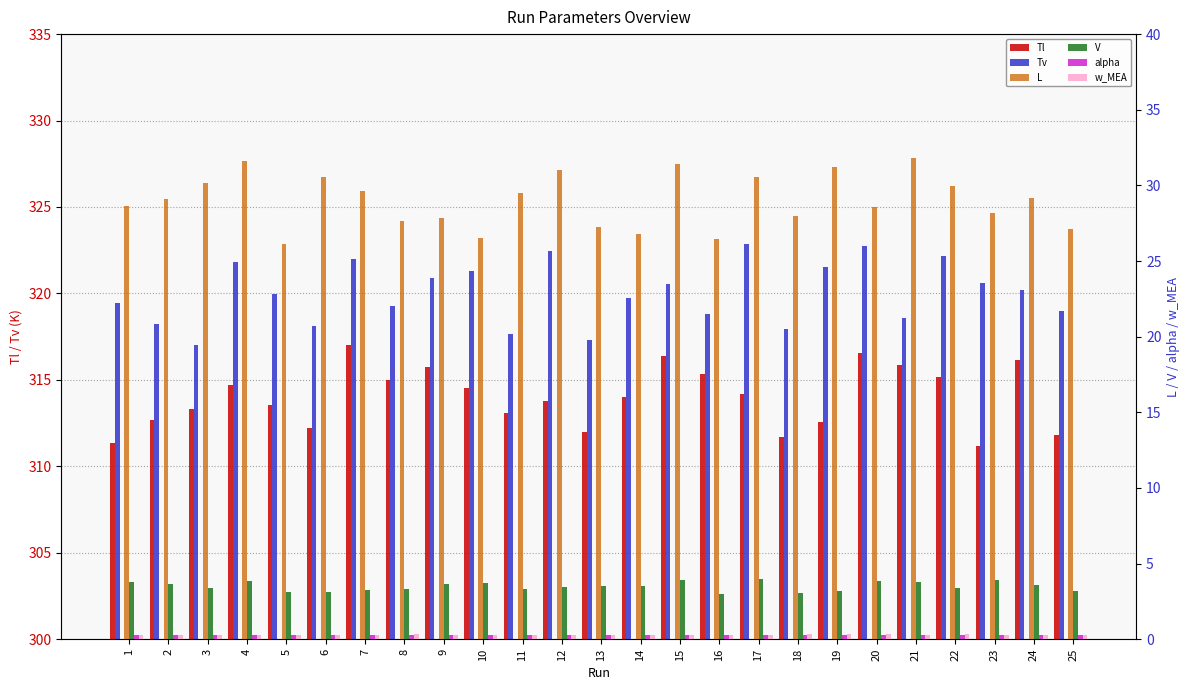

True or false: Tv has a value of 321.3 at 10.

True